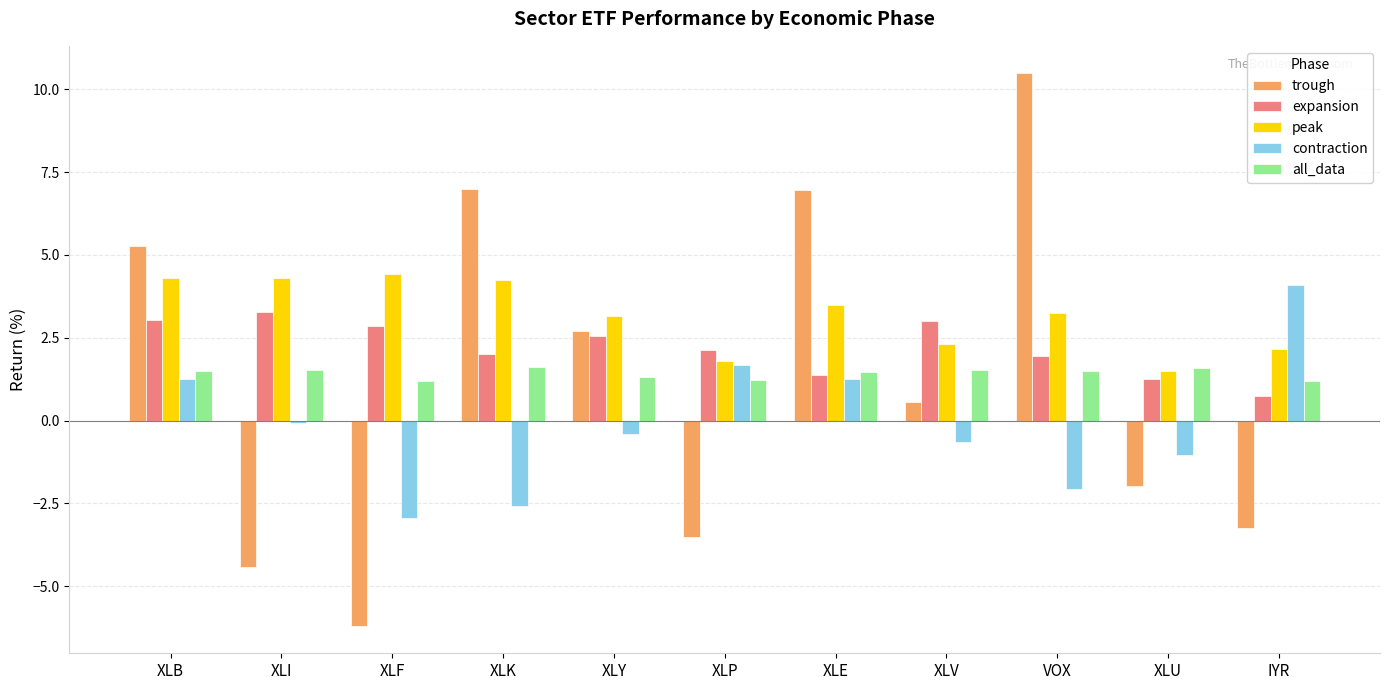

What is the total value across all series at XLB?

15.4